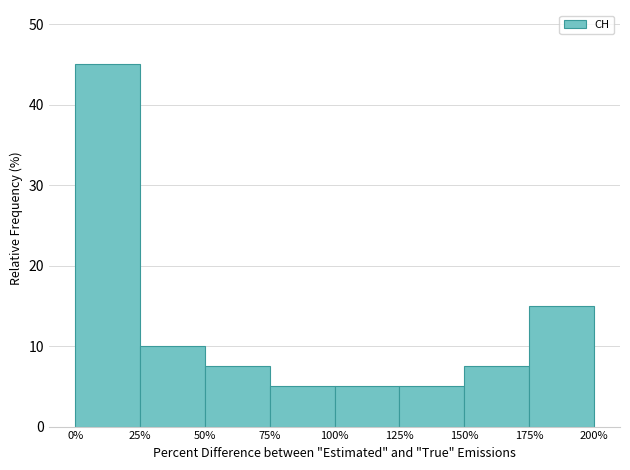

Reading left to right, extract all data points from this chart.

45.0	10.0	7.5	5.0	5.0	5.0	7.5	15.0